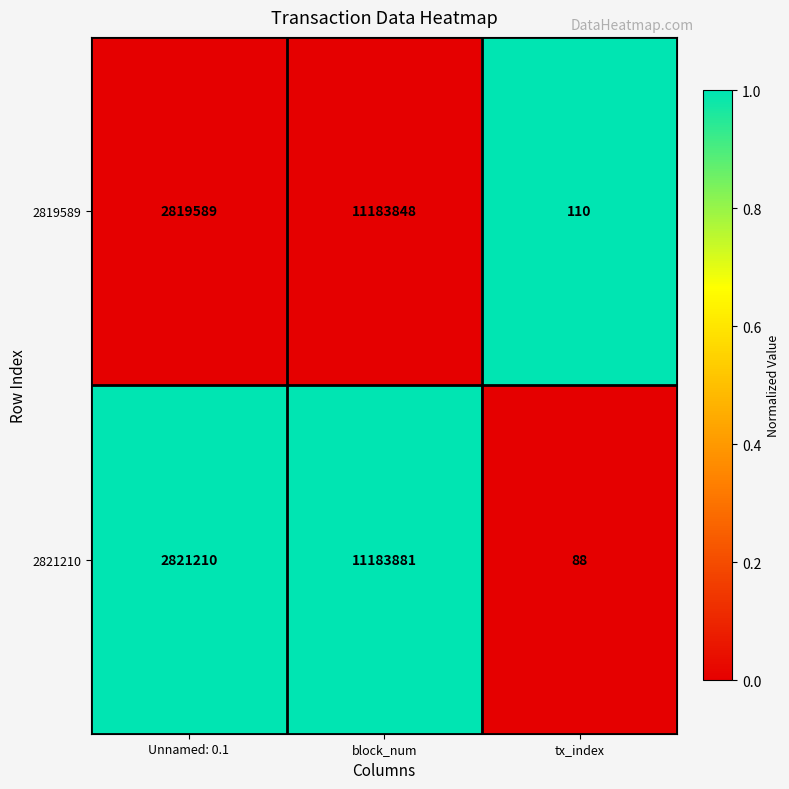

Where is 2821210 nearest to the value 5591984?

Unnamed: 0.1